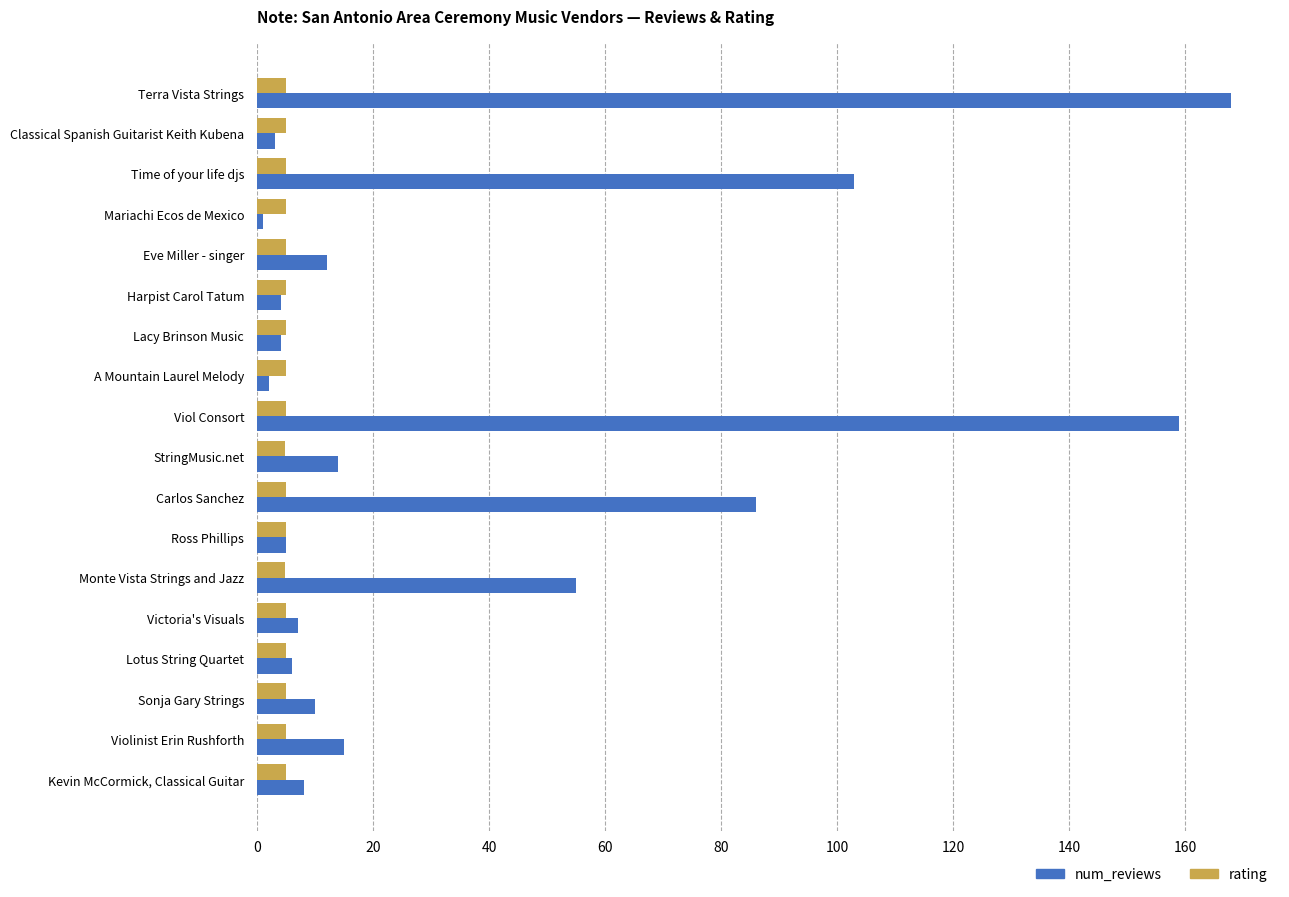

True or false: rating has a value of 5.0 at Terra Vista Strings.

True